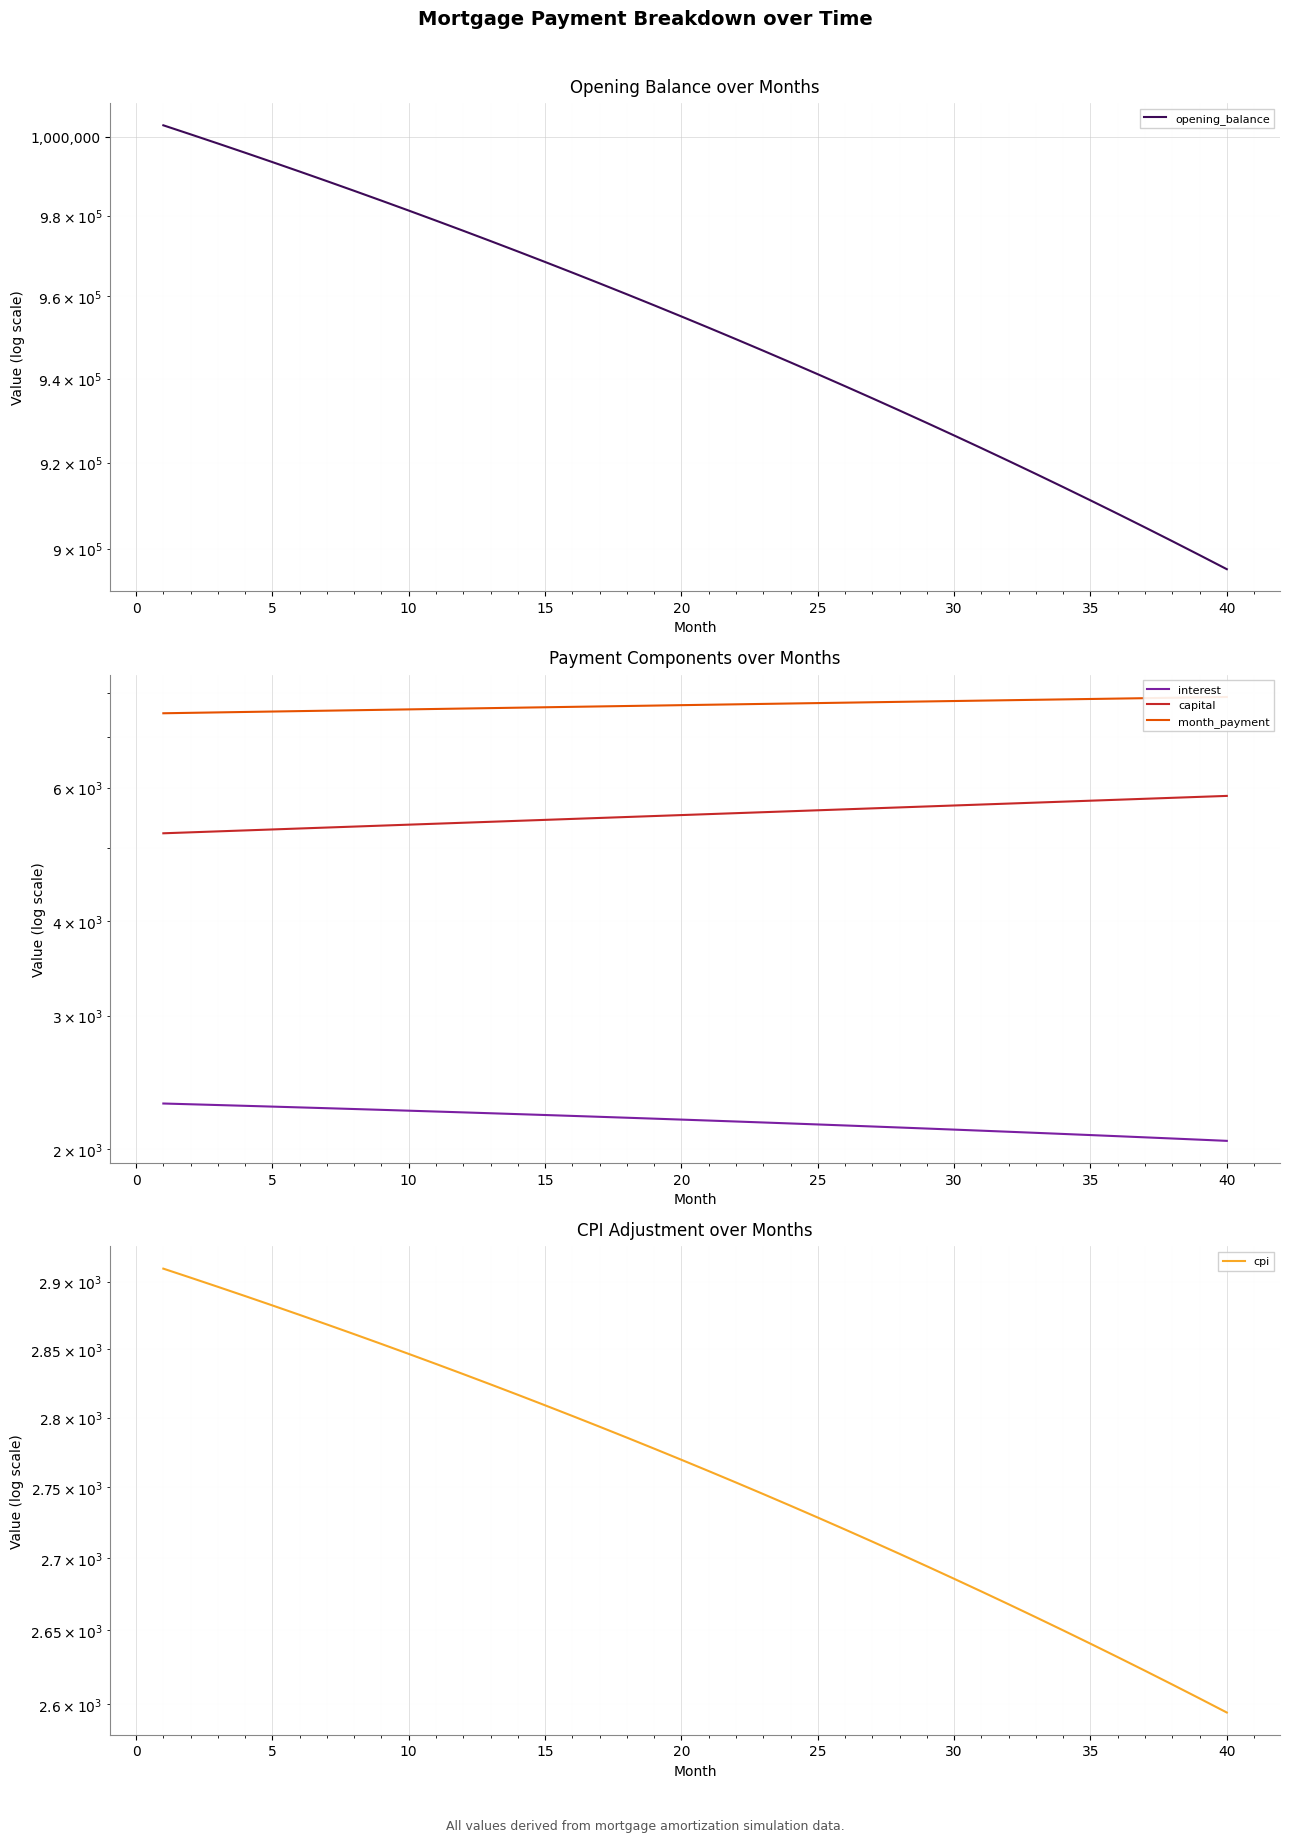

The value of cpi at 30 is 2685.6. True or false?

True